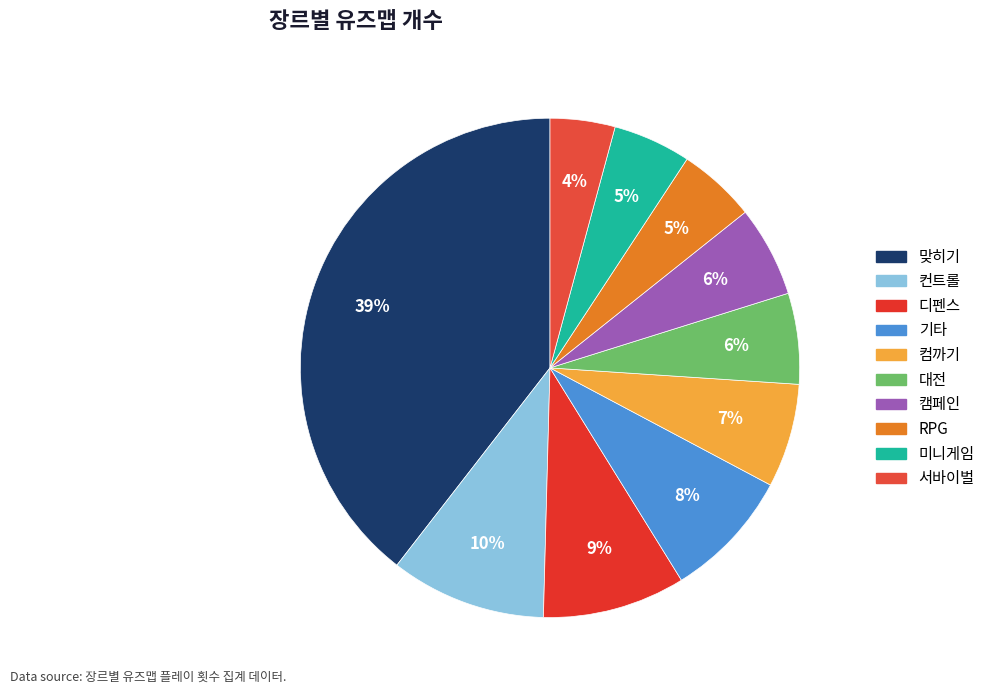

Is there a majority slice in this chart?

No